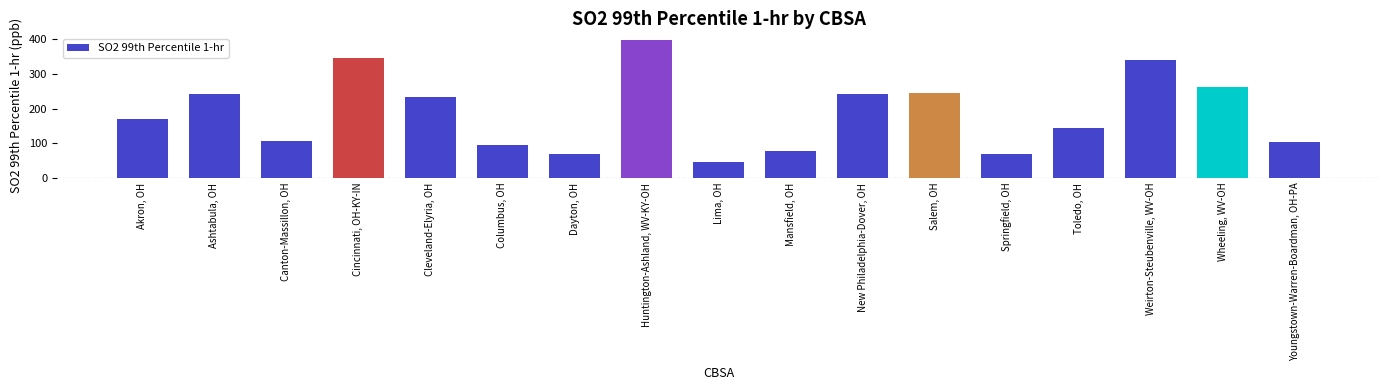

How many series are shown in this chart?

1